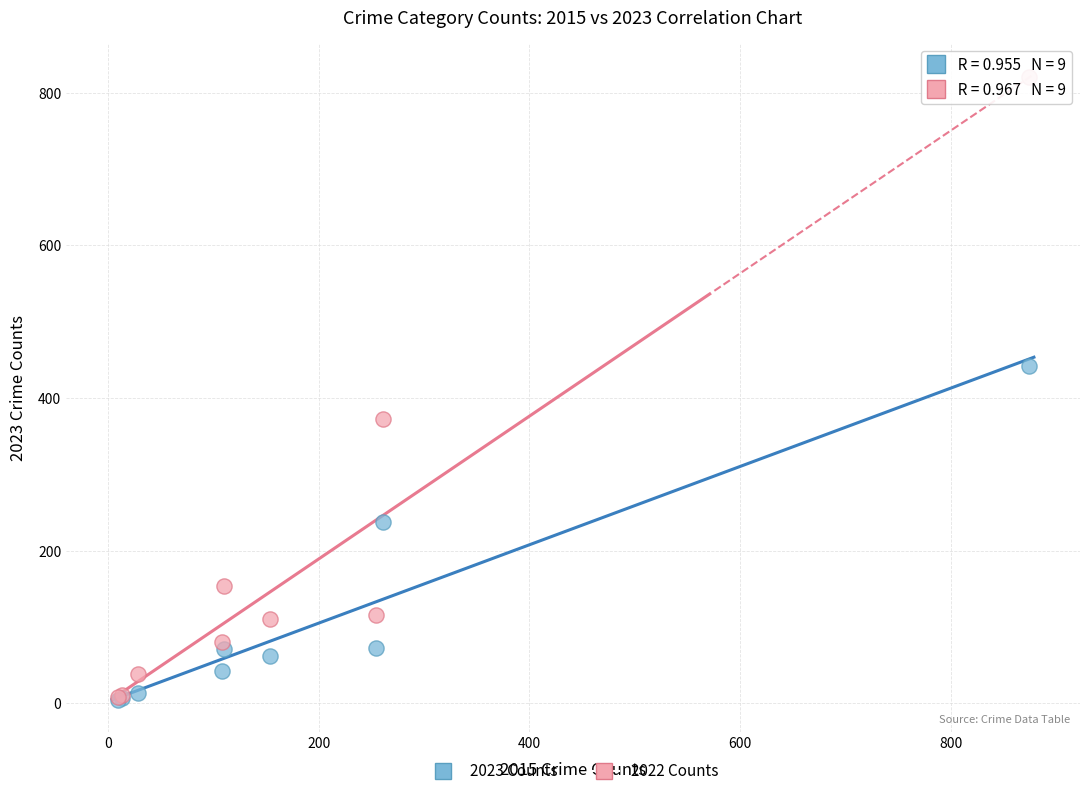

In the 2023 Counts series, what Y value is closest to 223?

238